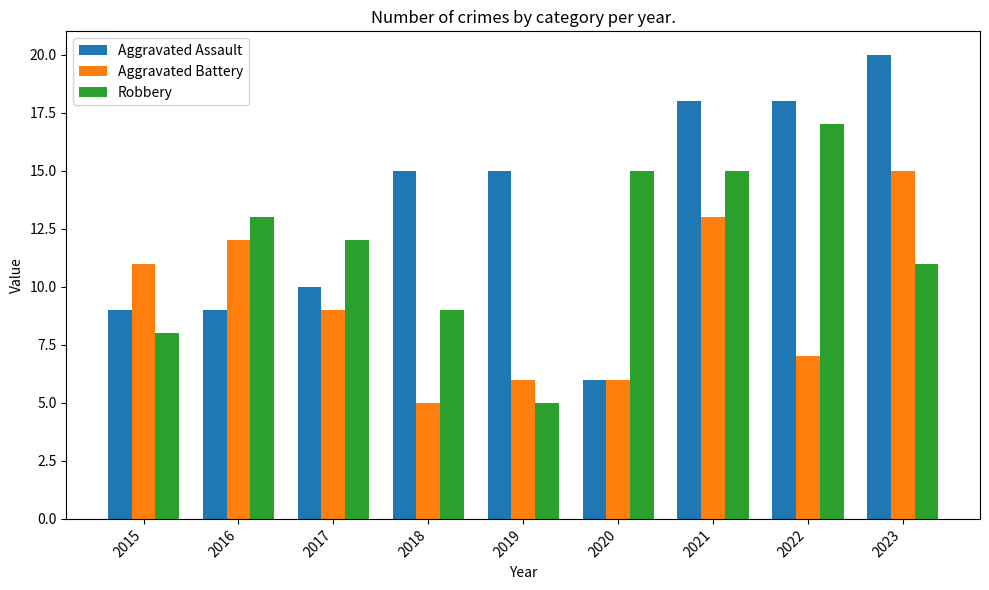

What is the difference between the highest and lowest values at 2022?

11